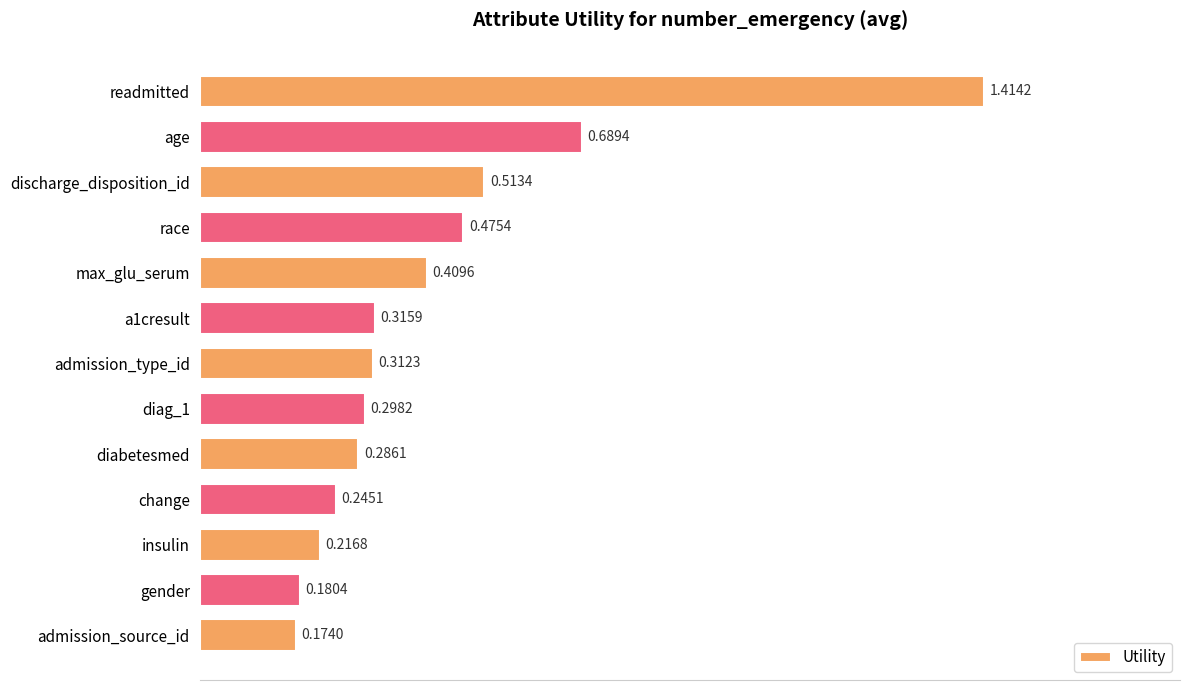

What is the sum of all values?

5.5